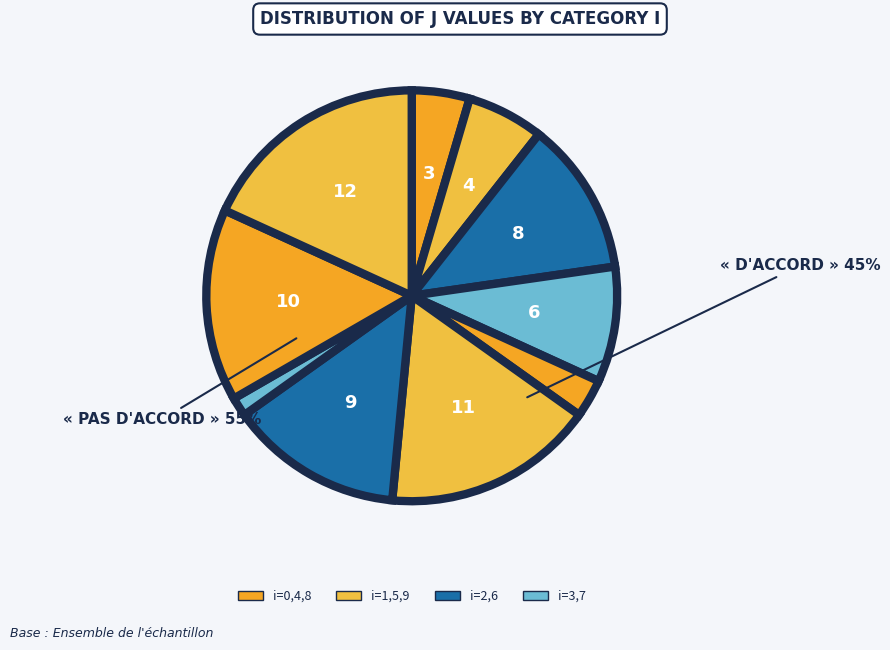

Rank the categories by value from lowest to highest.

7, 4, 0, 1, 3, 2, 6, 8, 5, 9